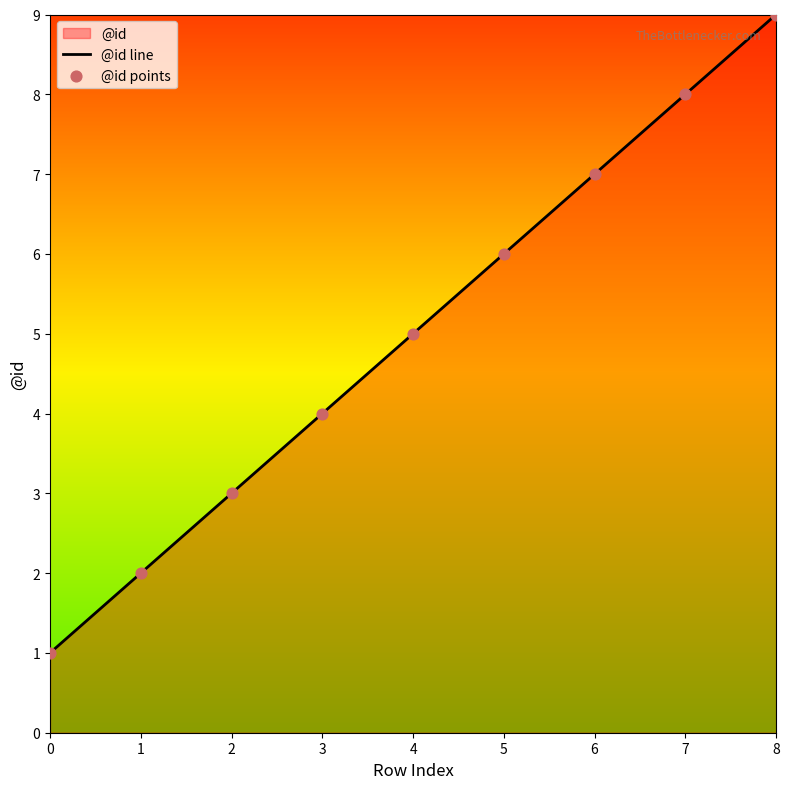

At which category is the sum across all series the highest?

8